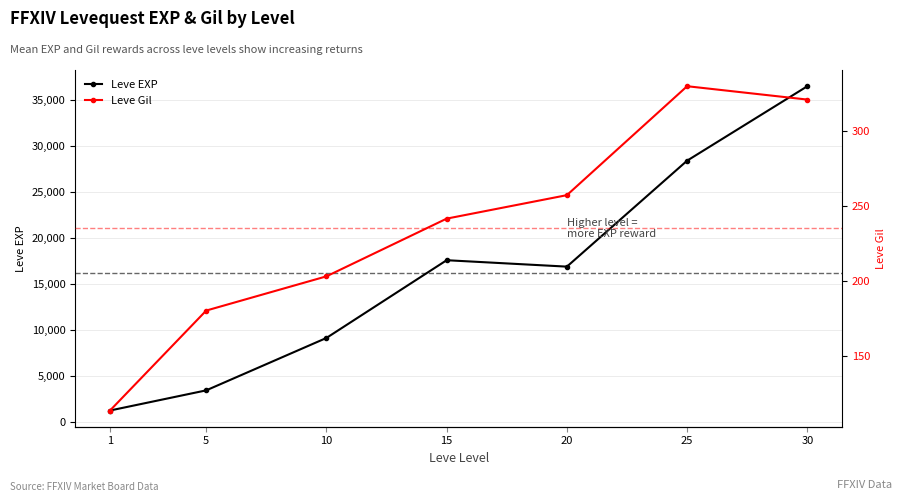

At which label is Leve Gil closest to 221?

10